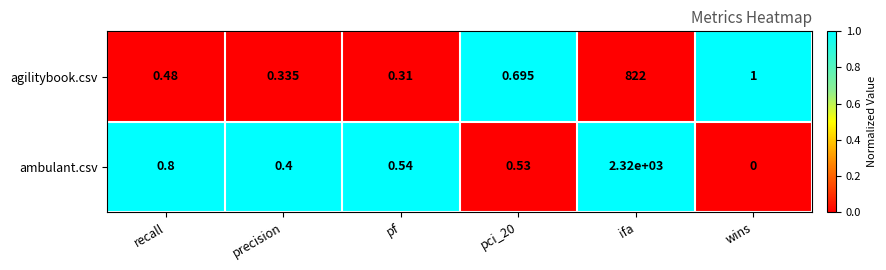

Where is ambulant.csv nearest to the value 1160?

recall